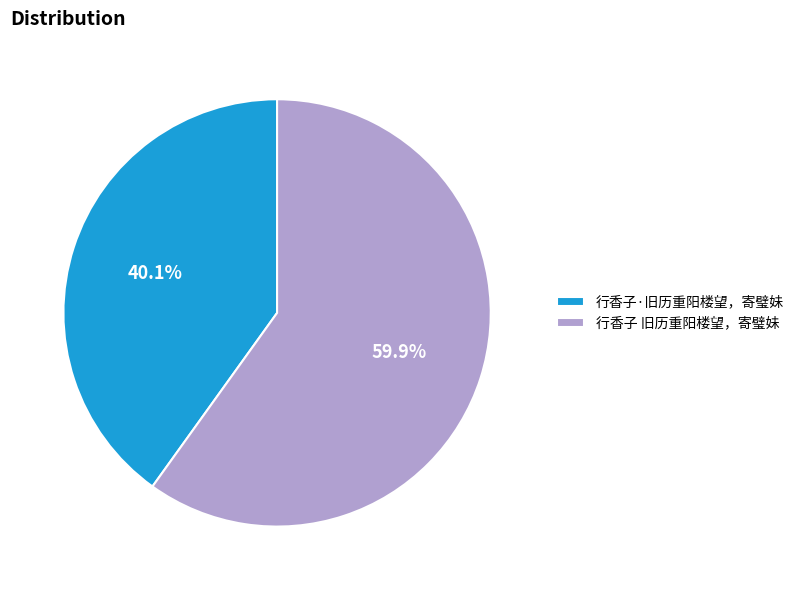

Count the number of slices in the pie.

2